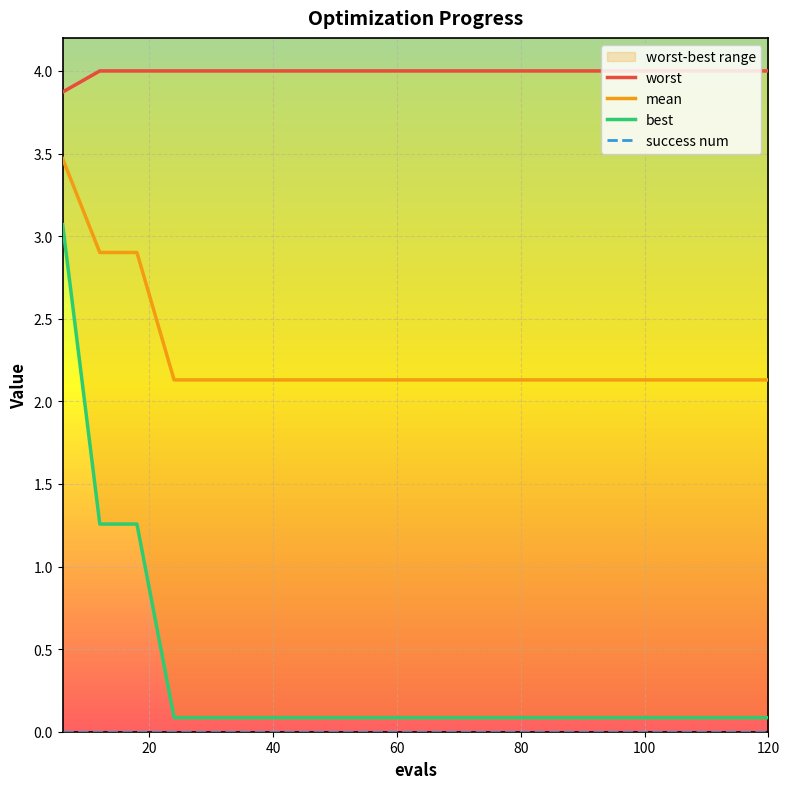

What is the lowest value of the worst series?

3.9